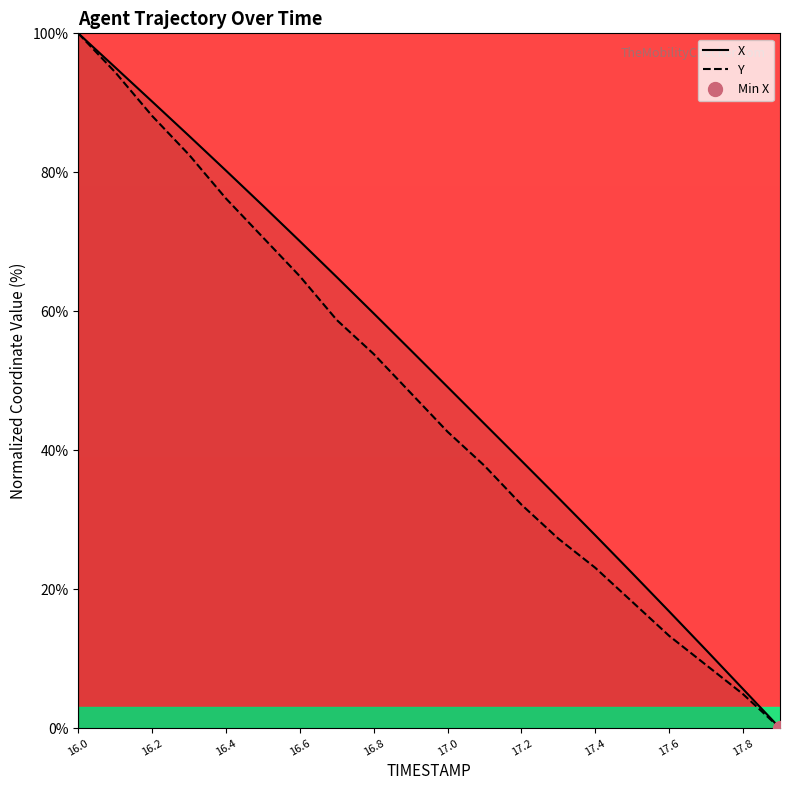

Rank the series by their average value, from highest to lowest.

X, Y